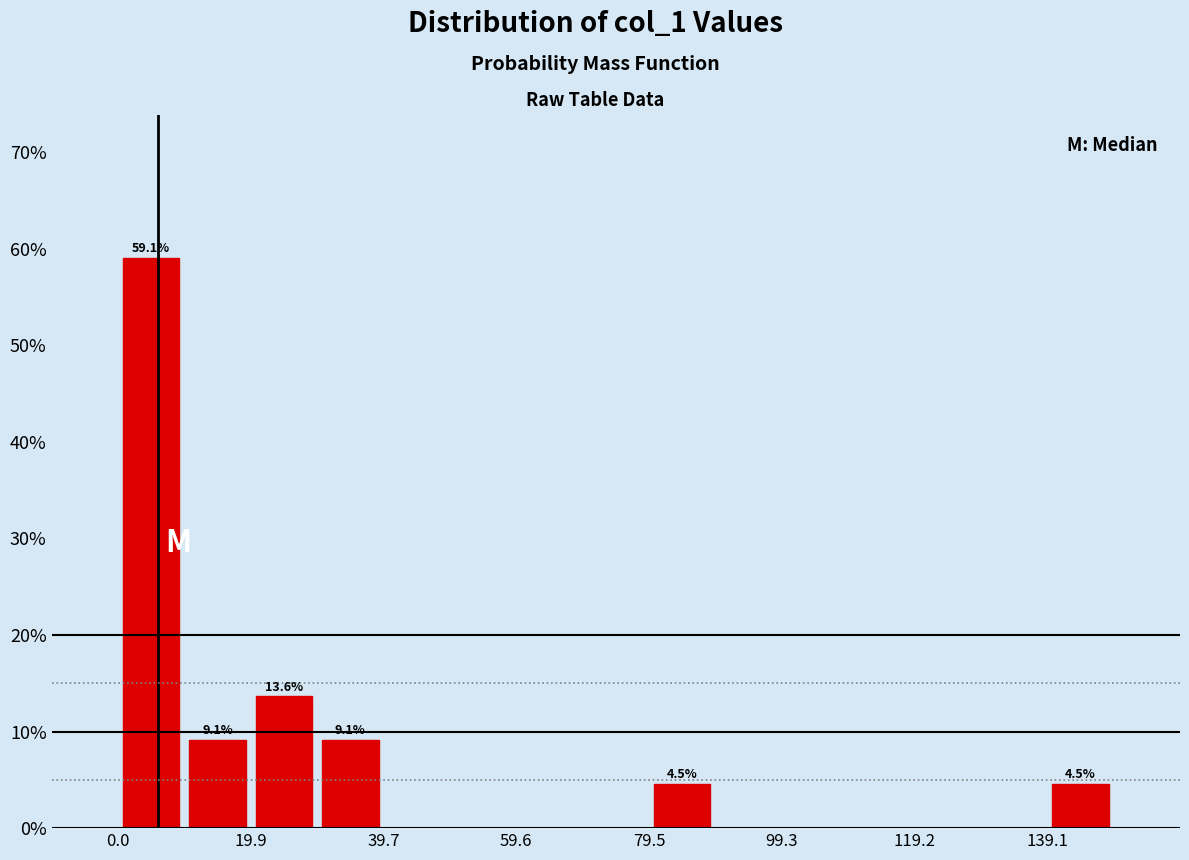

Which range on the x-axis has the tallest bar?

0 to 10